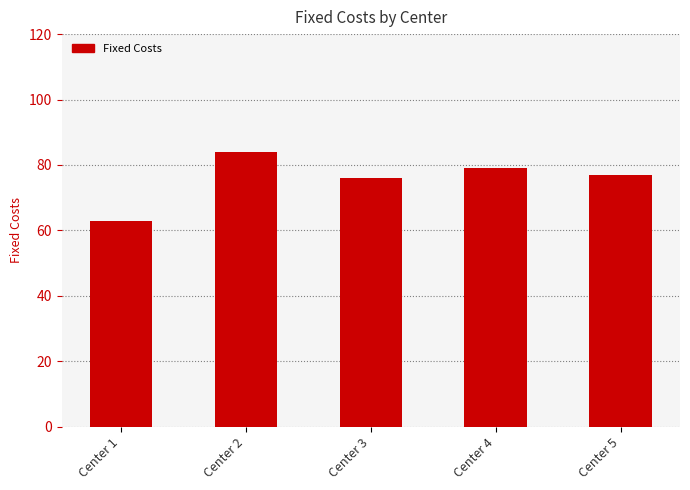

What is the smallest value displayed?

63